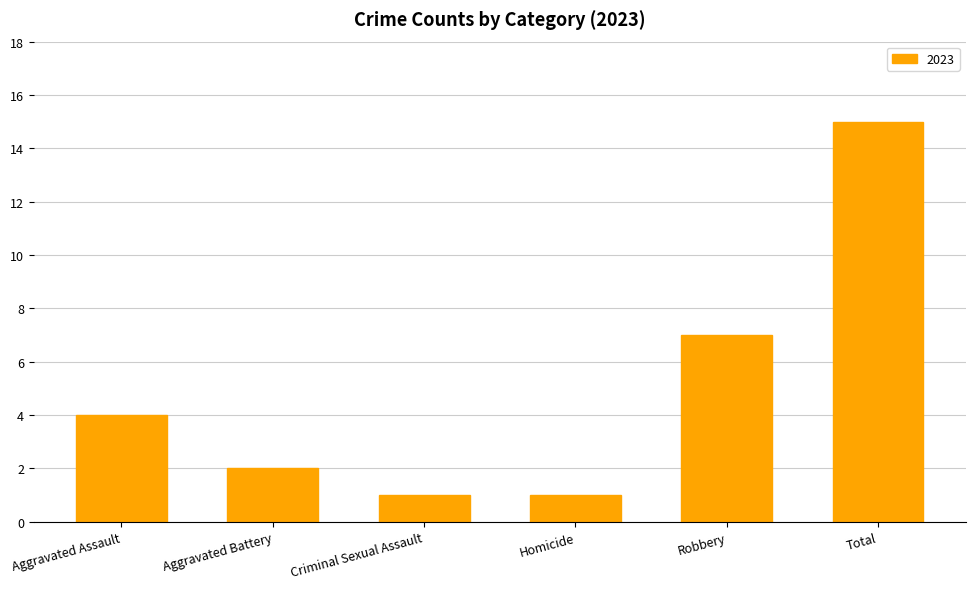

Where is the data nearest to the value 8?

Robbery